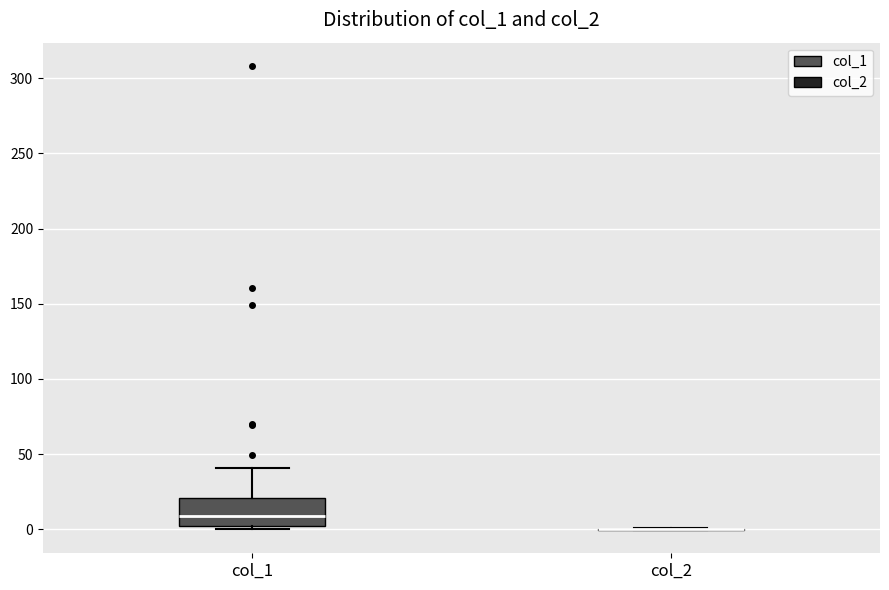

Comparing the boxes themselves (not the whiskers), which one is the tallest?

col_1